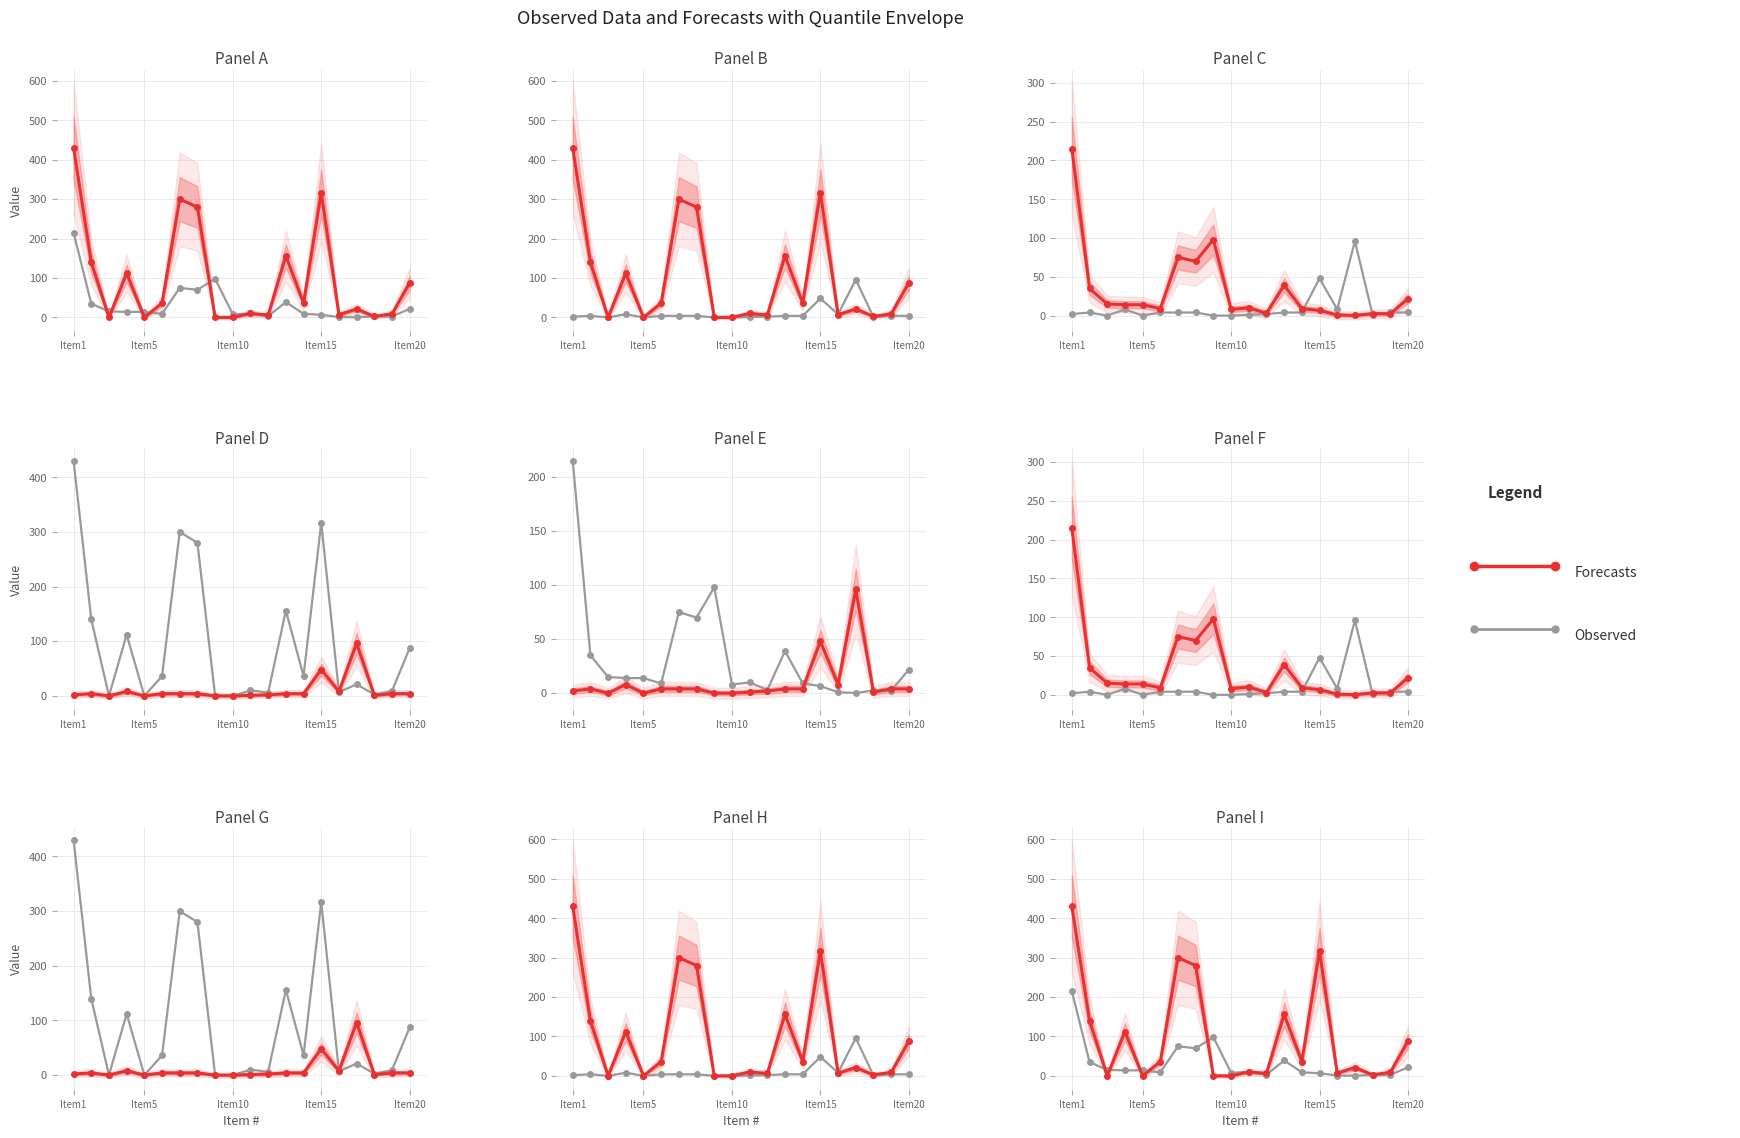

Reading left to right, extract all data points from this chart.

Observed: 215.0	35.0	15.0	14.0	14.0	9.0	75.0	70.0	98.0	8.0	10.0	3.0	39.0	9.1	6.6	0.9	0.2	2.5	2.2	21.9
Forecasts: 430.0	140.0	0.0	112.0	0.0	36.0	300.0	280.0	0.0	0.0	10.0	6.0	156.0	36.4	316.8	7.0	21.1	2.5	9.0	87.5